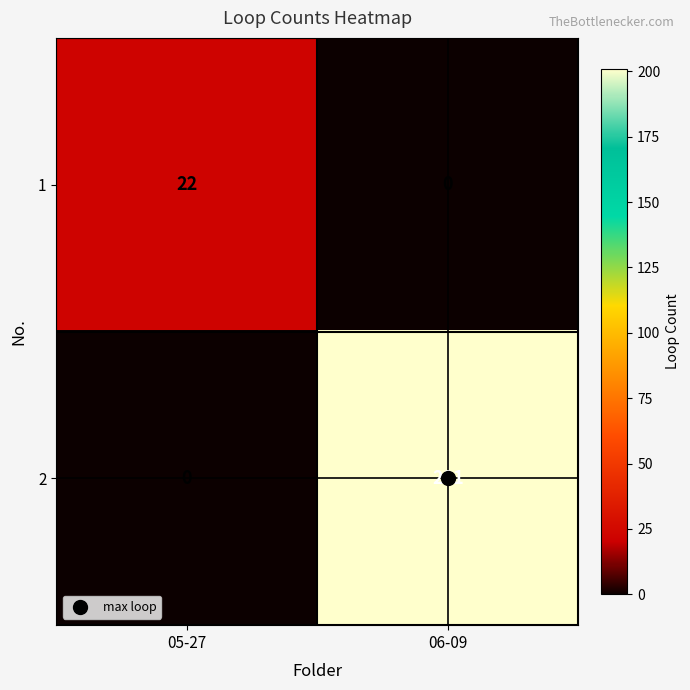

True or false: 1 has a value of 0 at 06-09.

True